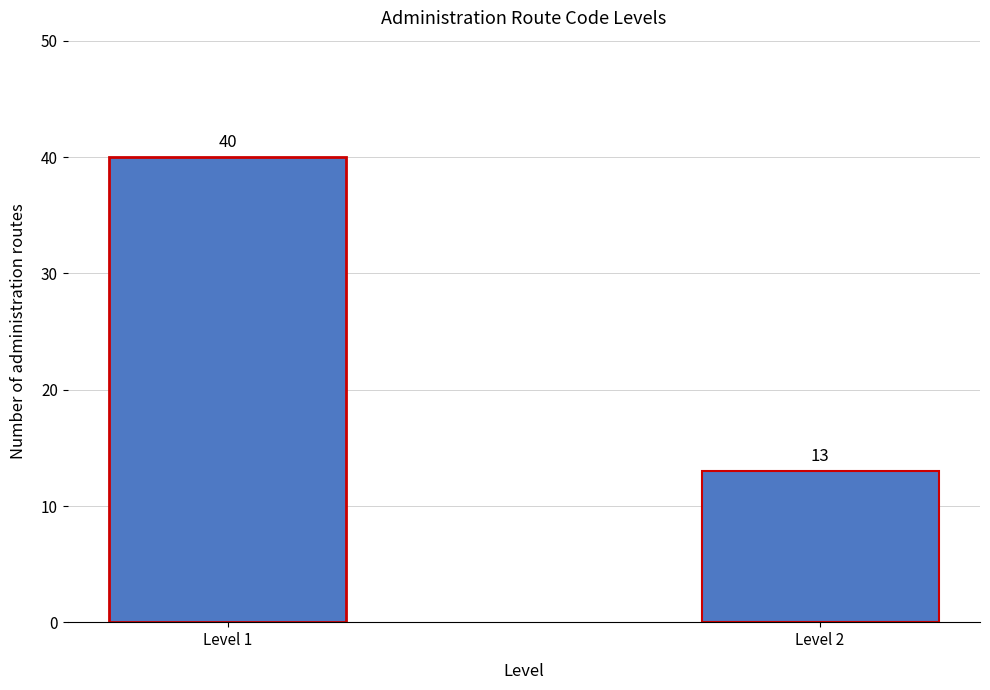

Reading left to right, extract all data points from this chart.

Level 1=40	Level 2=13